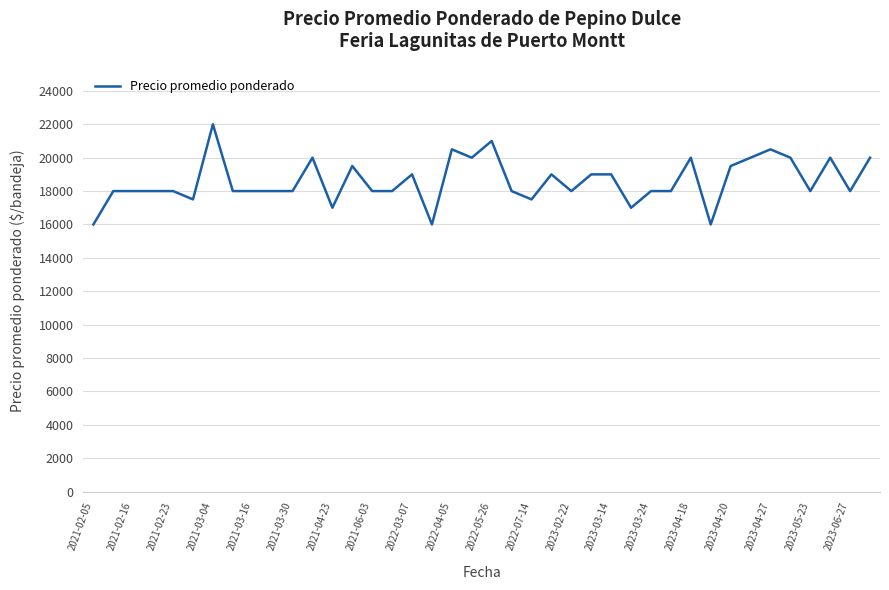

What is the smallest value displayed?

16000